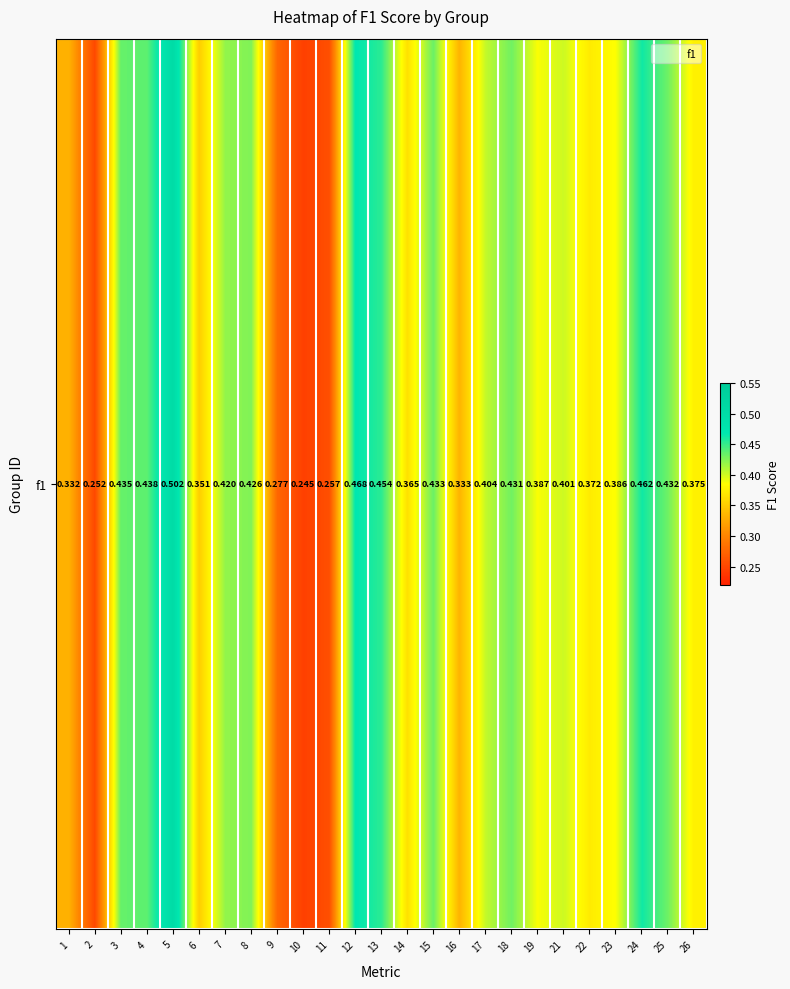

Reading left to right, transcribe all the data shown in this chart.

0.3	0.3	0.4	0.4	0.5	0.4	0.4	0.4	0.3	0.2	0.3	0.5	0.5	0.4	0.4	0.3	0.4	0.4	0.4	0.4	0.4	0.4	0.5	0.4	0.4